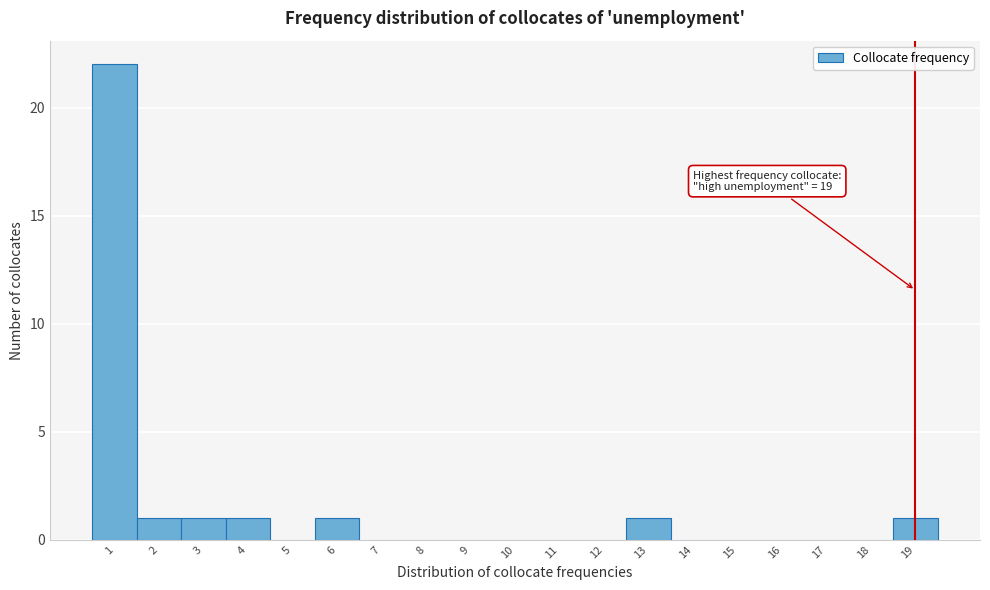

Over which range of the x-axis is the bar tallest?

0.5 to 1.5